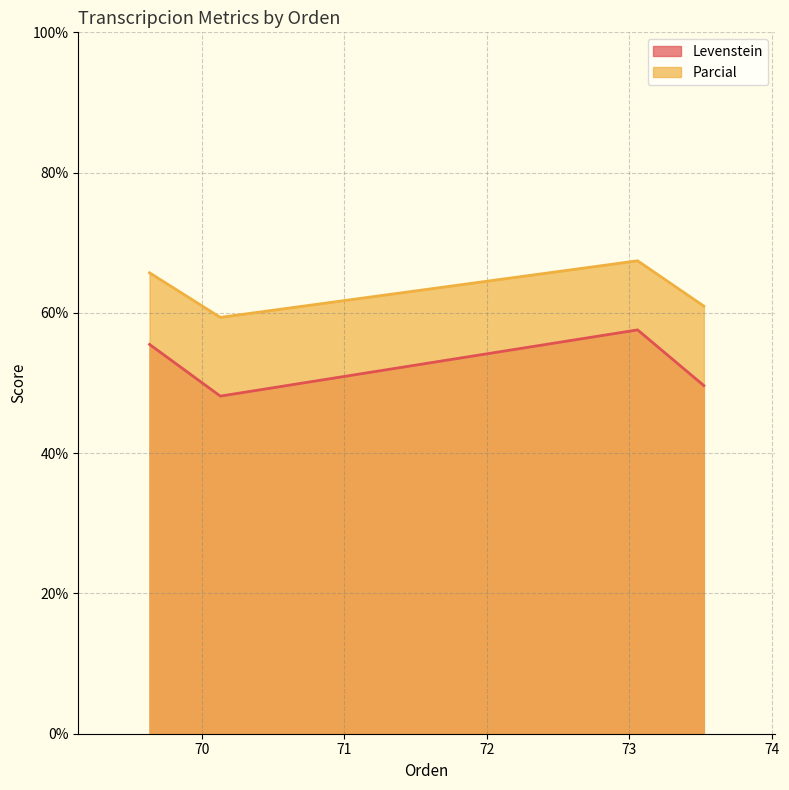

How many values in the Levenstein series exceed 55?

2